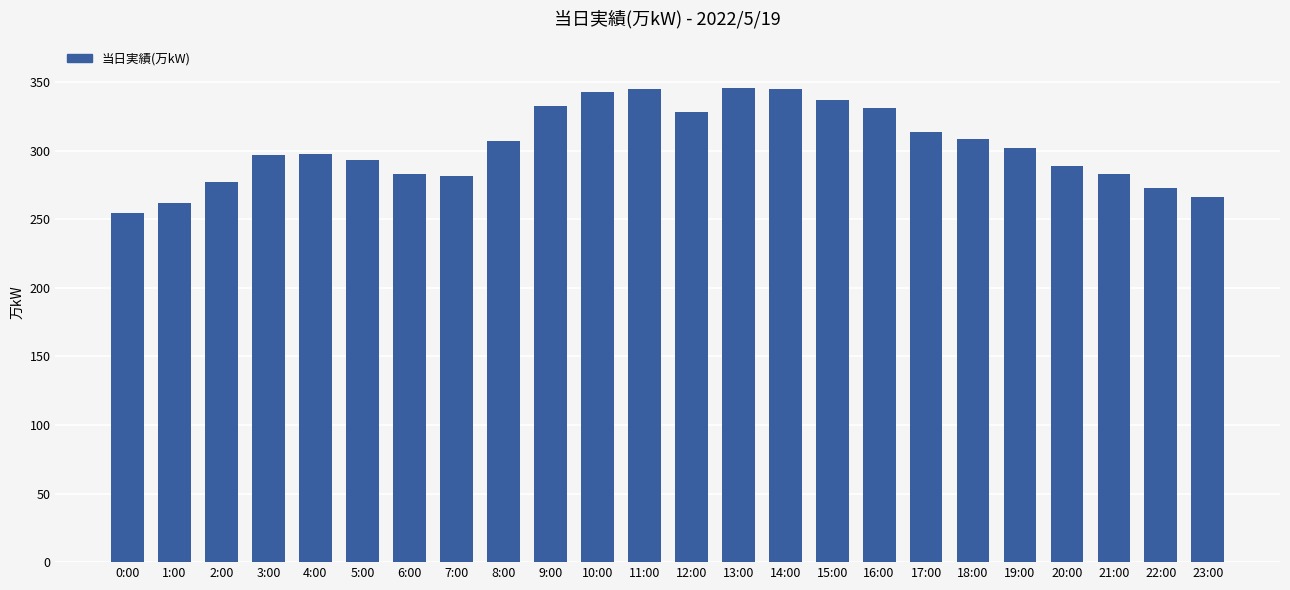

Which category has the lowest value across all series?

0:00